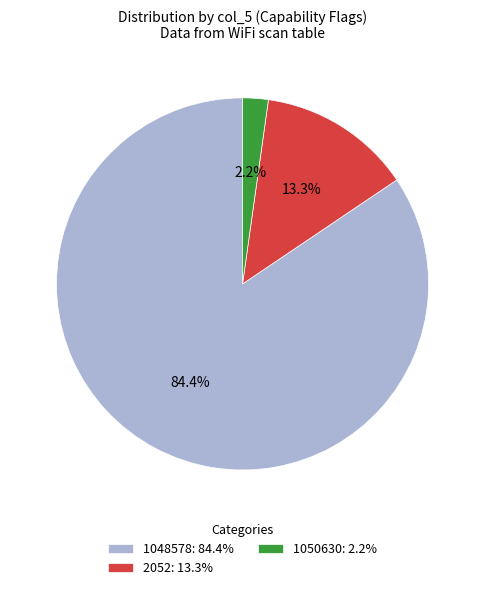

Does 1048578 account for over 50% of the chart?

Yes